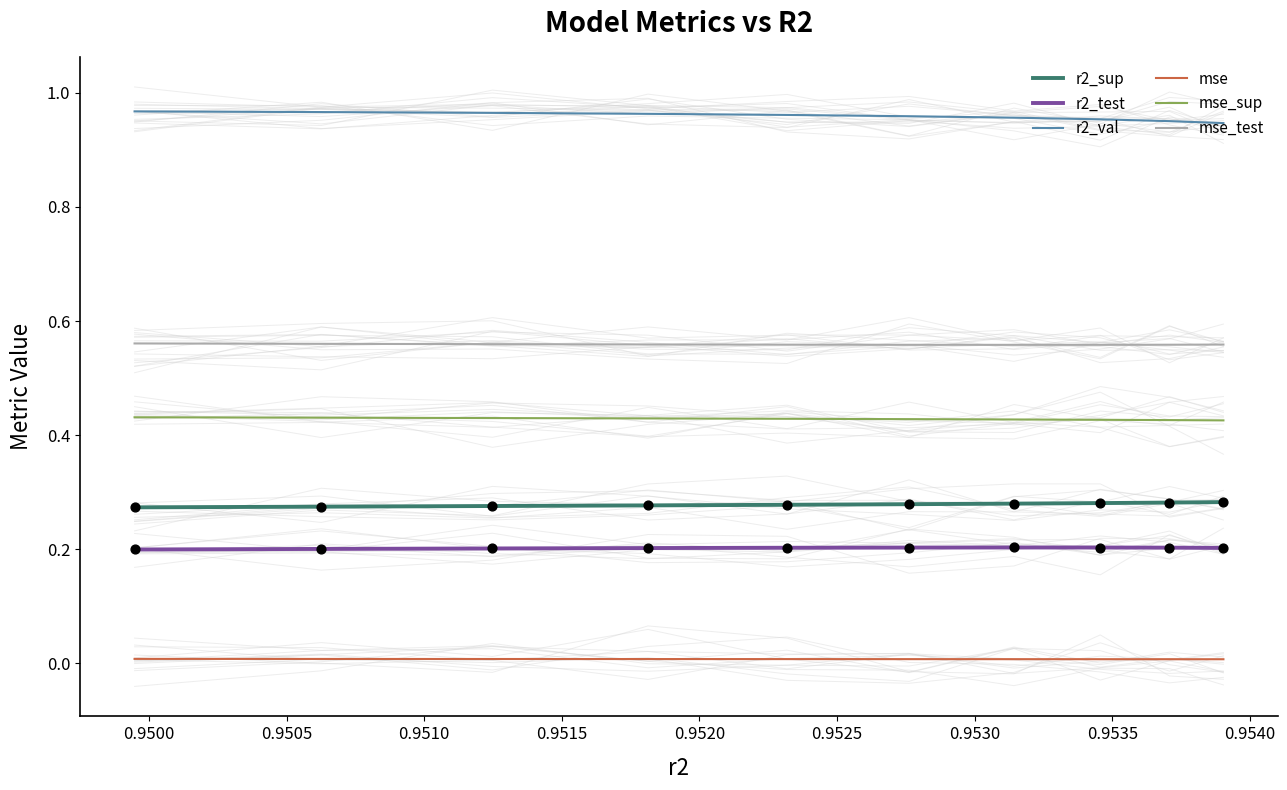

Which series reaches the maximum Y coordinate?

r2_val